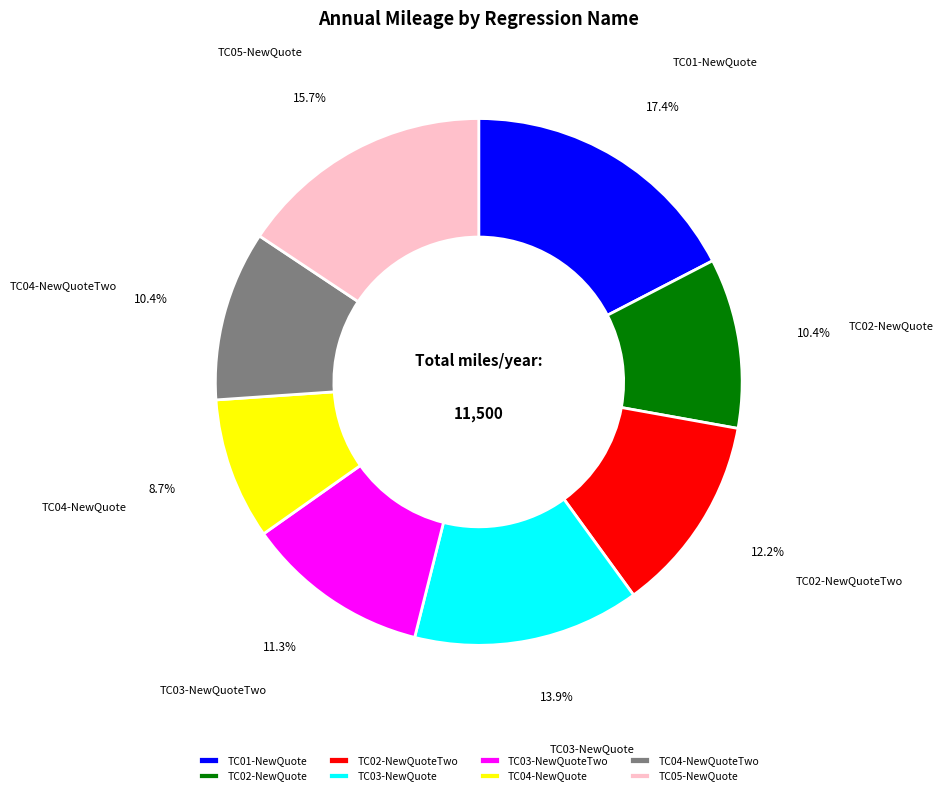

To the nearest percent, what portion does TC03-NewQuote represent?

14%